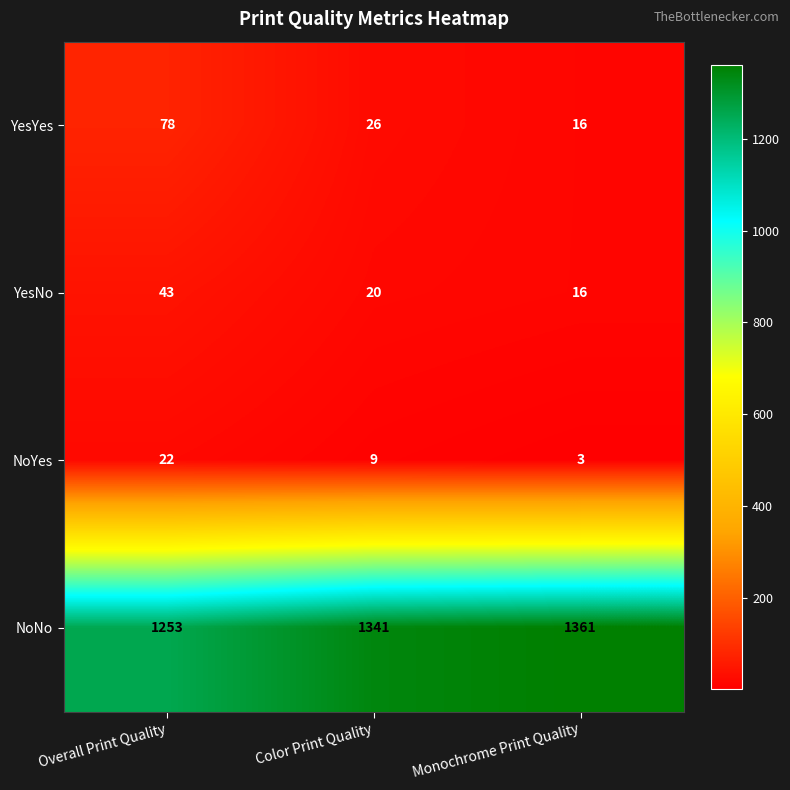

List the series in order of their peak value, lowest first.

NoYes, YesNo, YesYes, NoNo